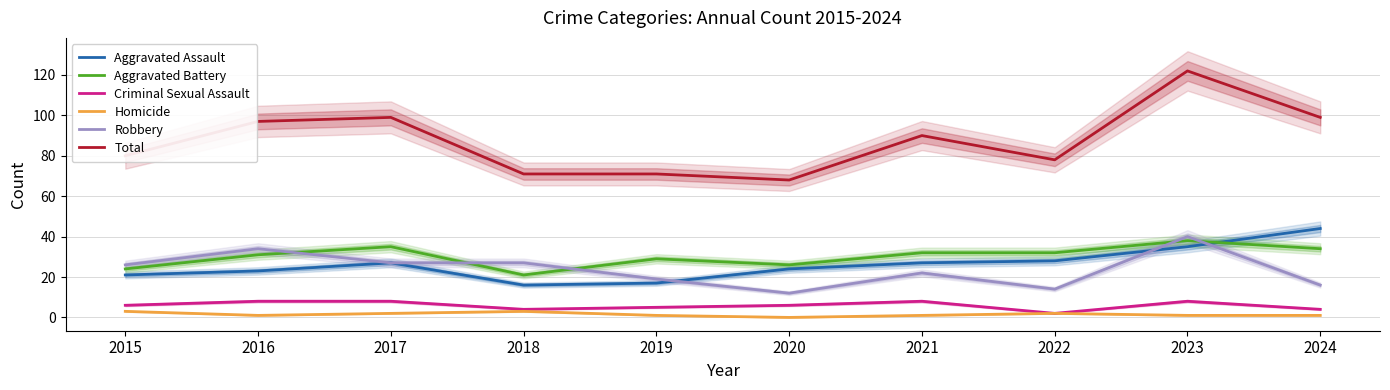

What is the difference between the highest and lowest values at 2022?

76